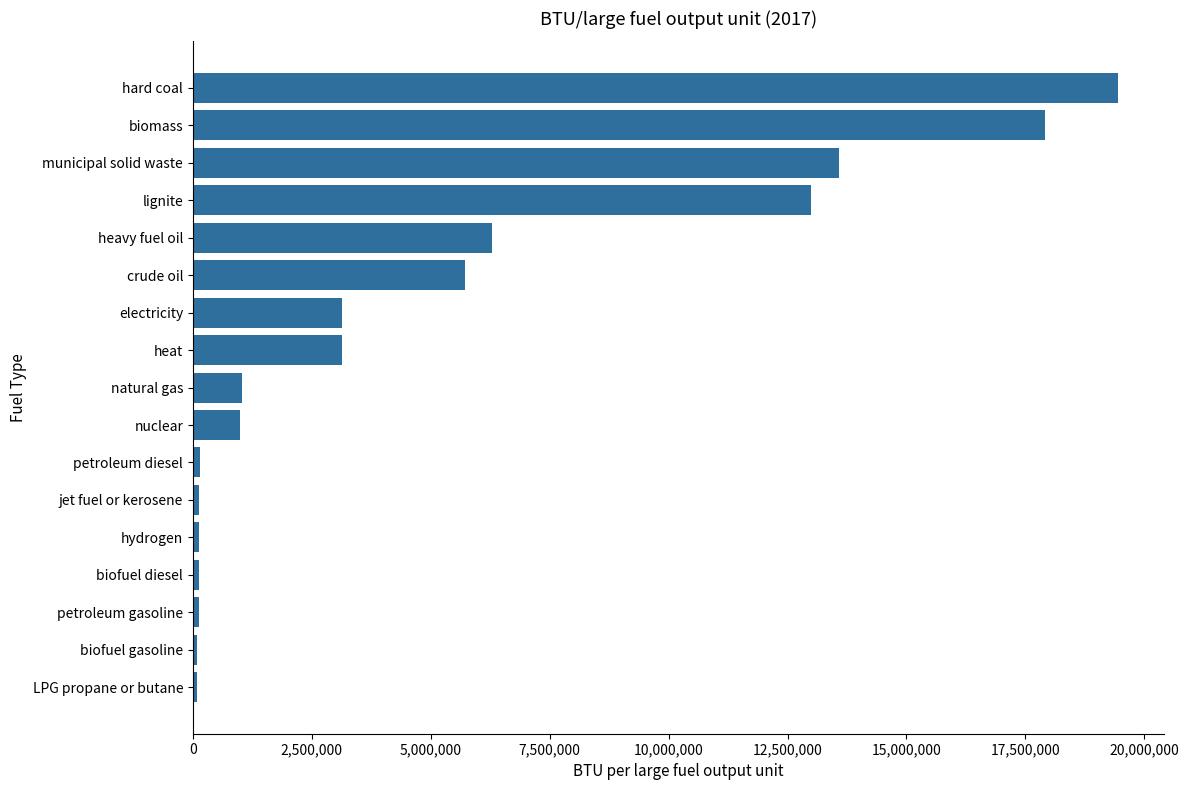

Is it true that the value at nuclear is 1000000?

True